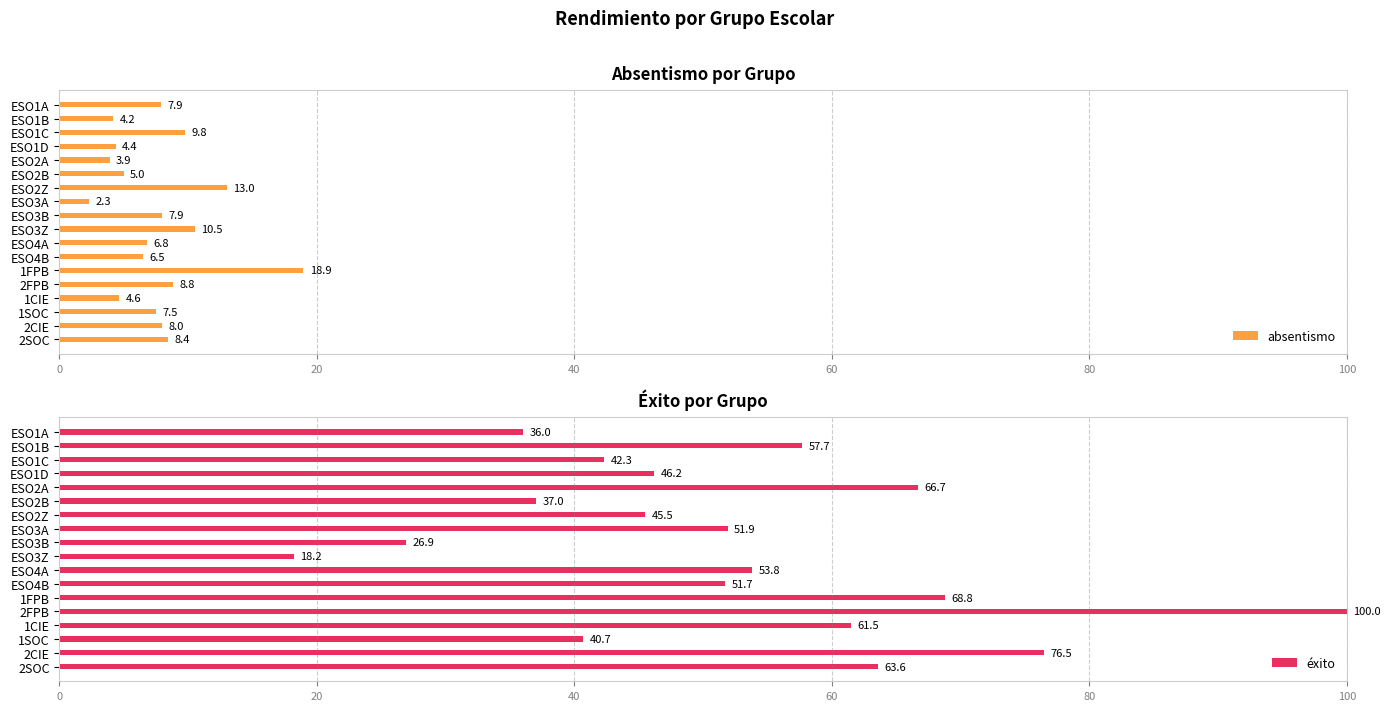

What are all the series names shown in the legend?

absentismo, éxito